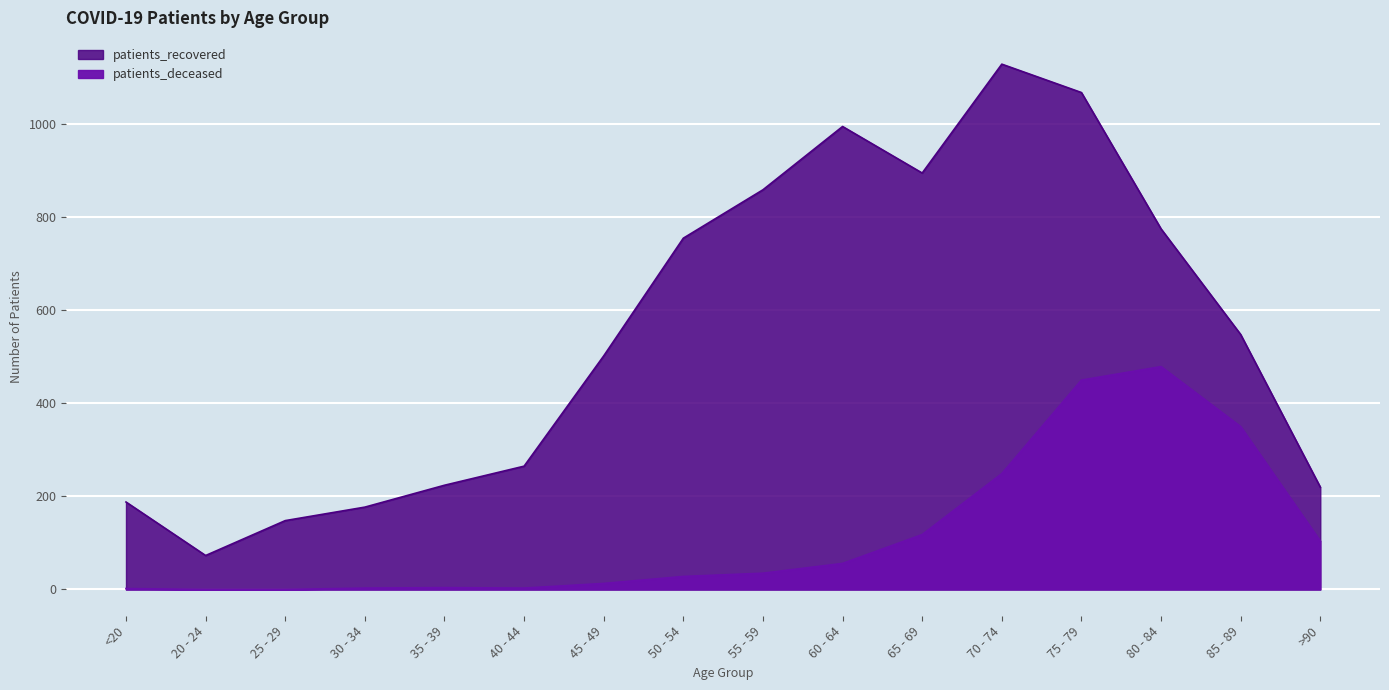

Which series has the largest range (max minus min)?

patients_recovered